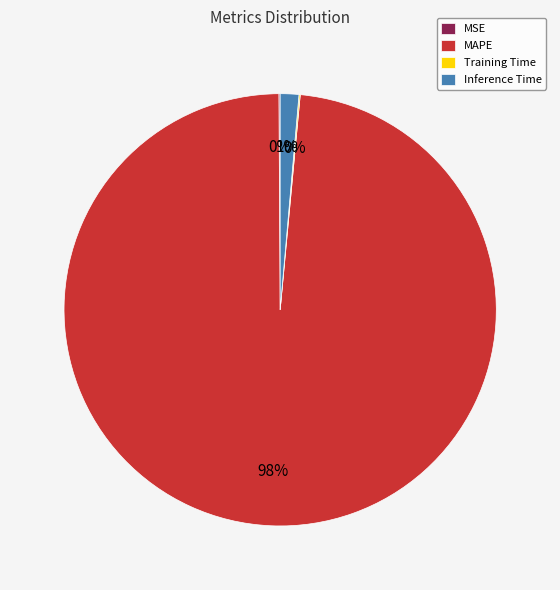

Which category accounts for the majority?

MAPE